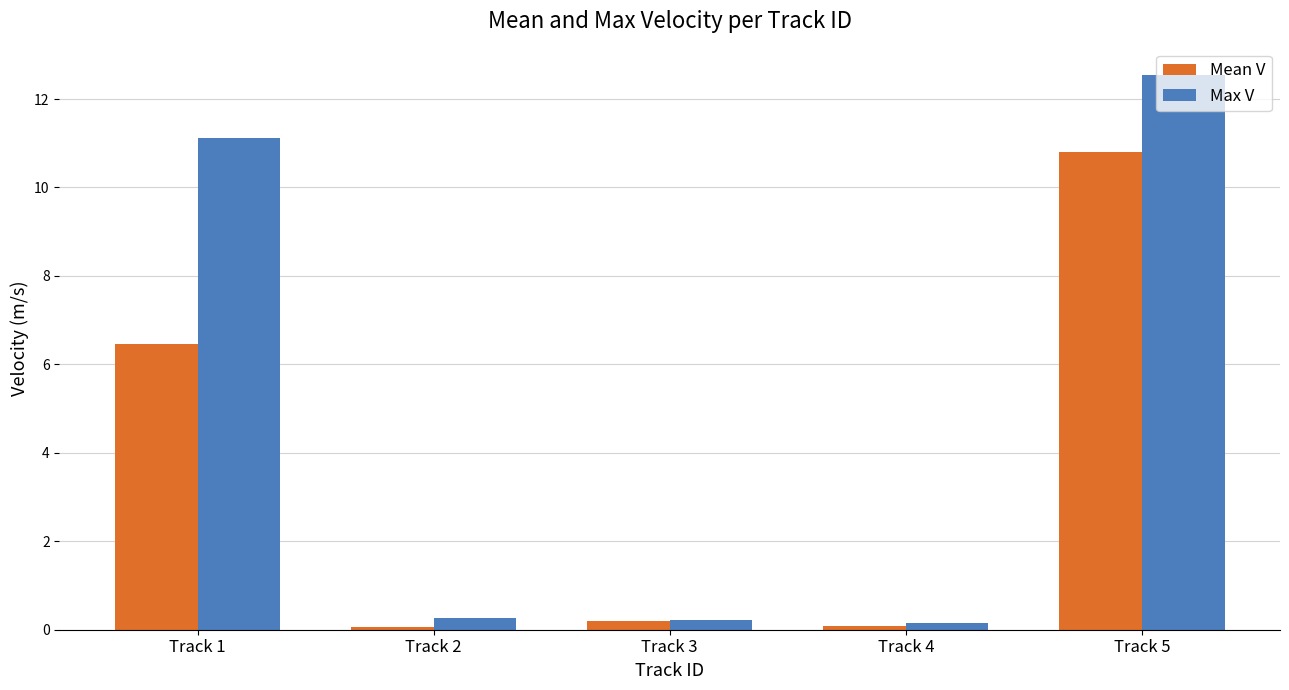

What is the sum of all Max V values?

24.3